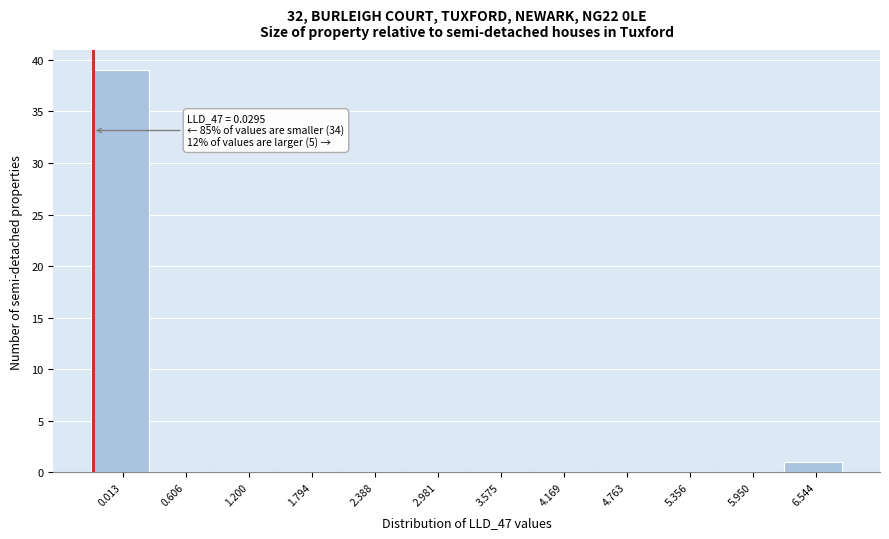

Reading left to right, list all the values displayed in this chart.

0.013=39	0.606=0	1.200=0	1.794=0	2.388=0	2.981=0	3.575=0	4.169=0	4.763=0	5.356=0	5.950=0	6.544=1